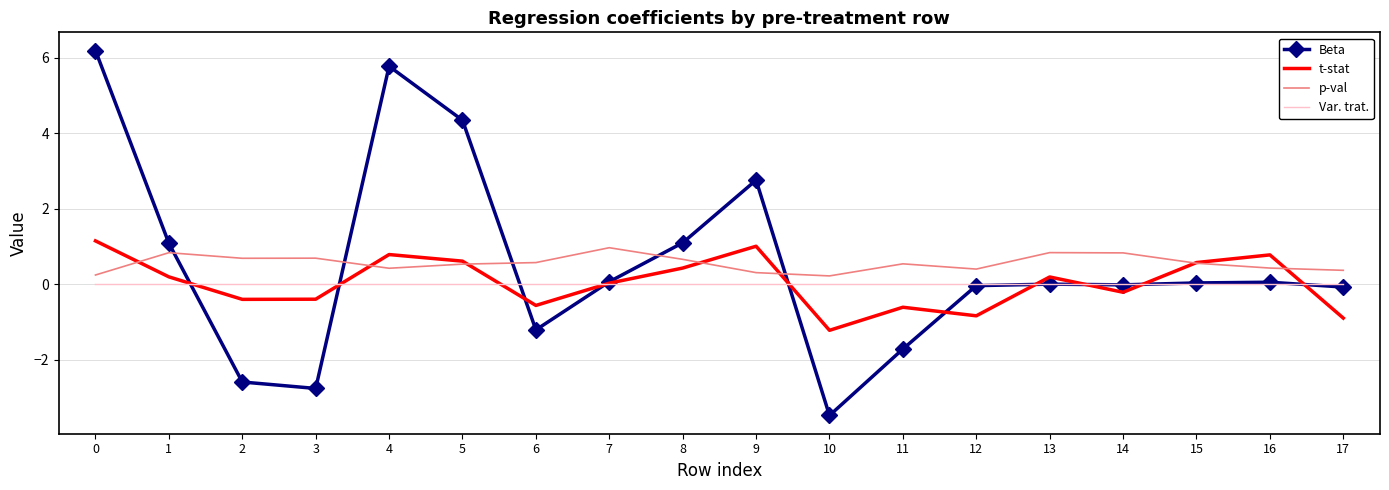

Is the value of t-stat at 2 greater than the value of p-val at 0?

No